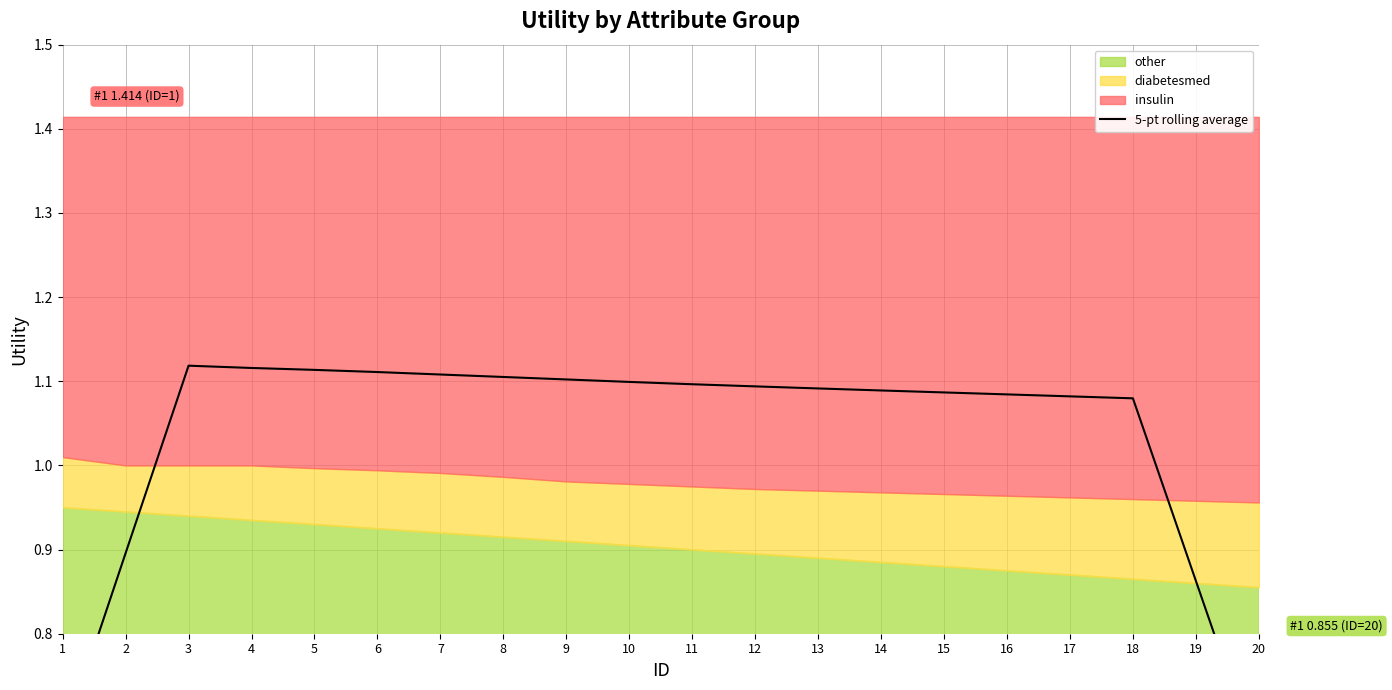

The value at 15 is 1.1. True or false?

True